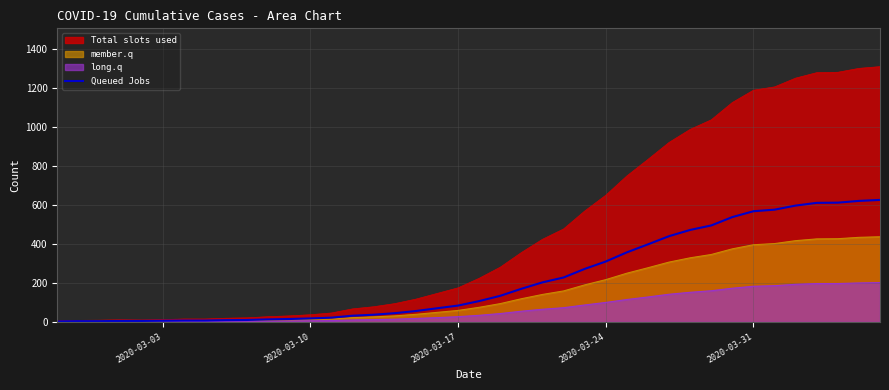

The value of Total slots used at 2020-03-24 is 183. True or false?

False